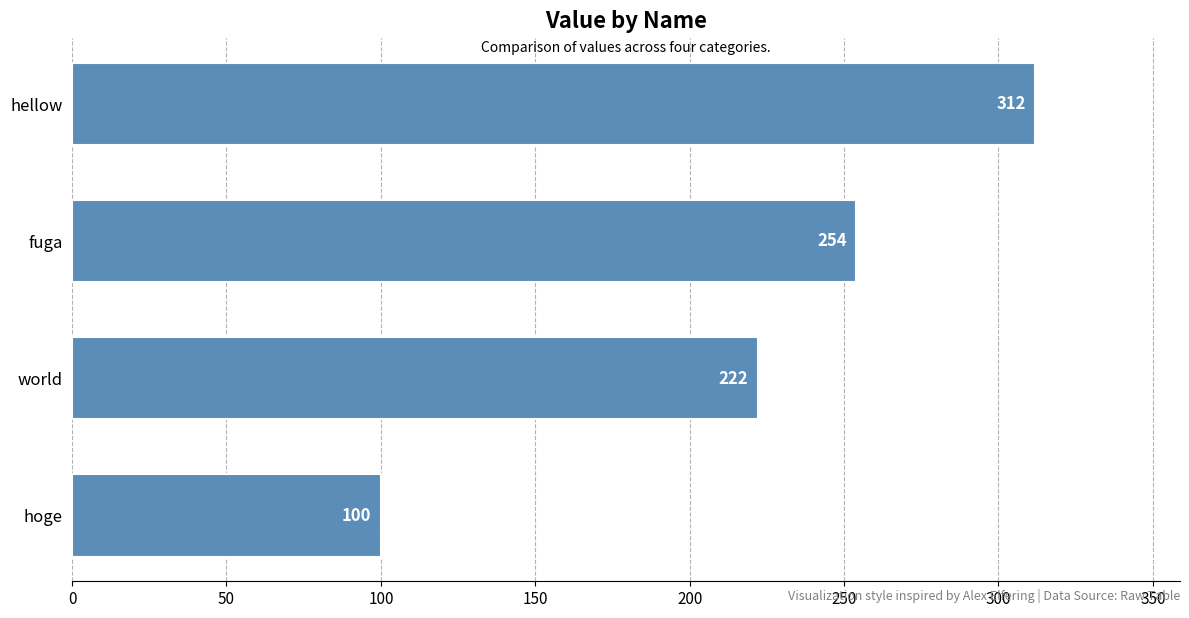

What is the average value?

222